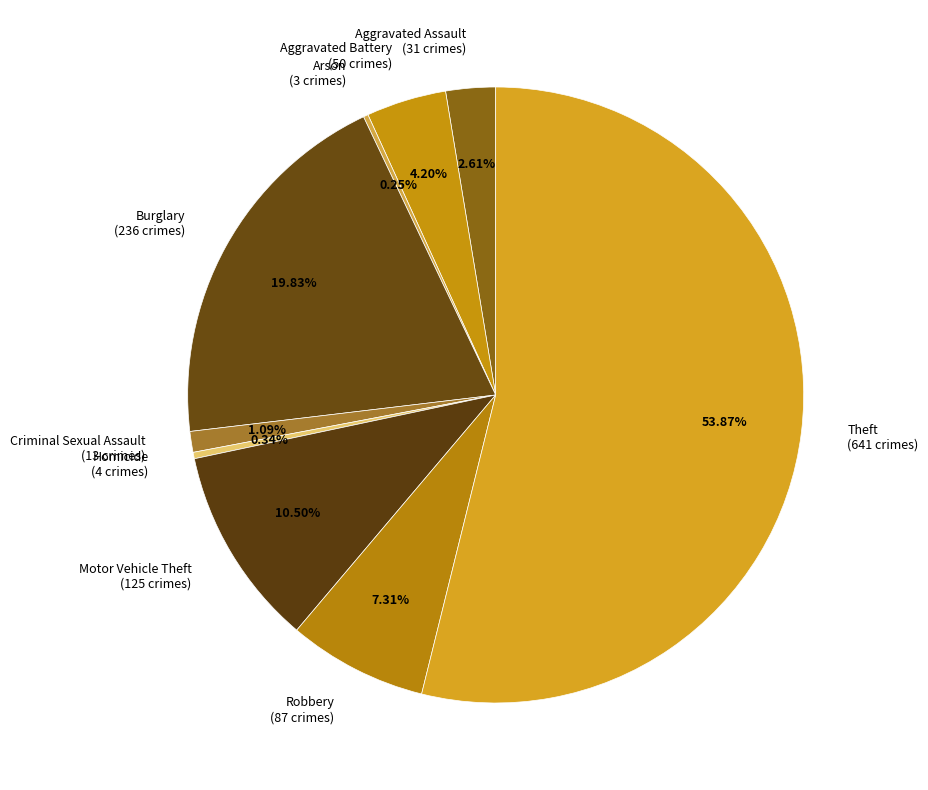

What is the ratio of the value at Theft (641 crimes) to the value at Robbery (87 crimes)?

7.4